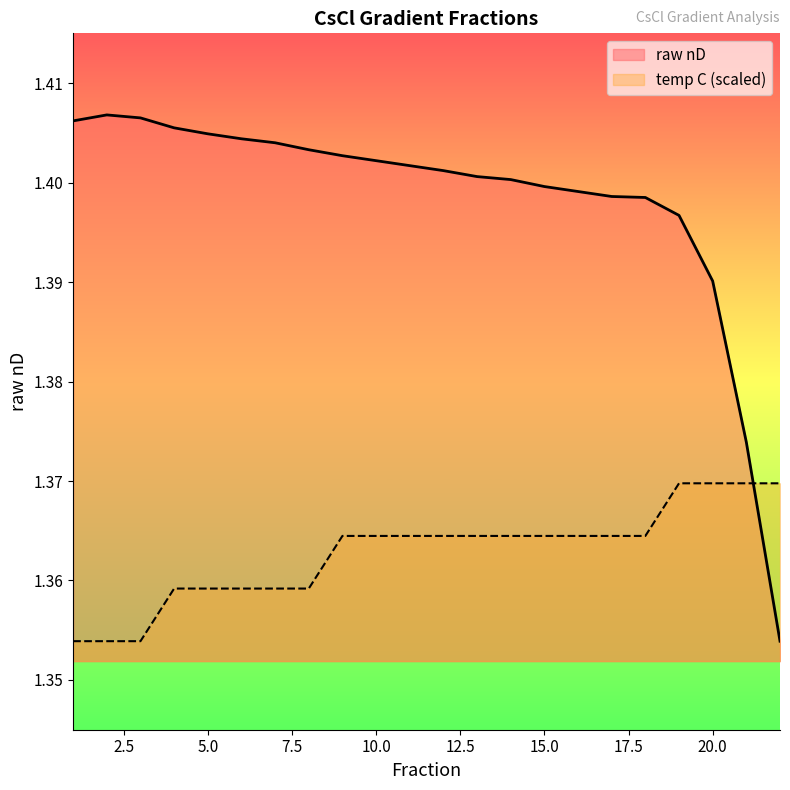

True or false: temp C (scaled) has a value of 1.8 at 20.0.

False